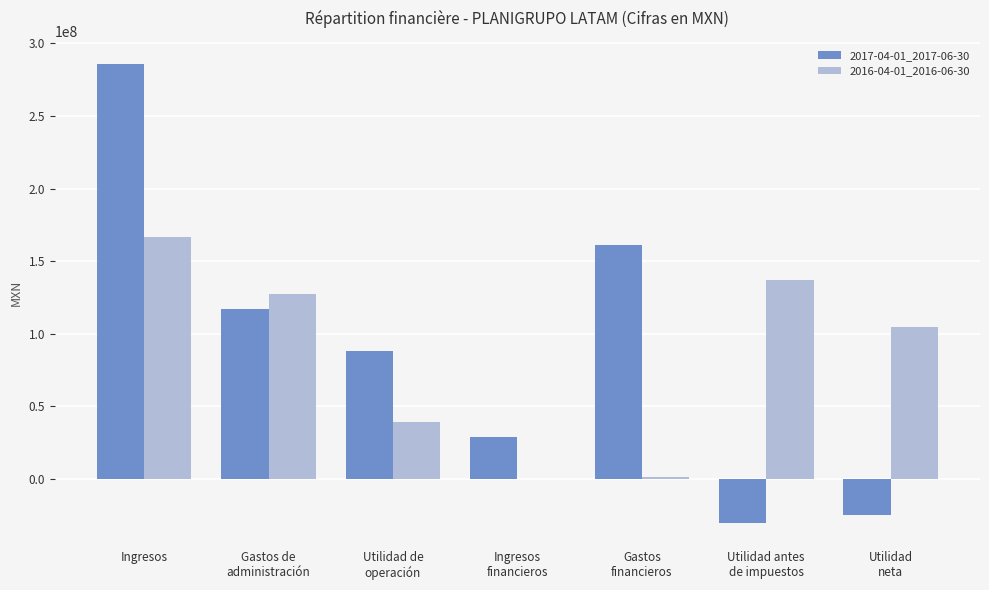

At which label is 2016-04-01_2016-06-30 closest to 83370000?

Utilidad
neta